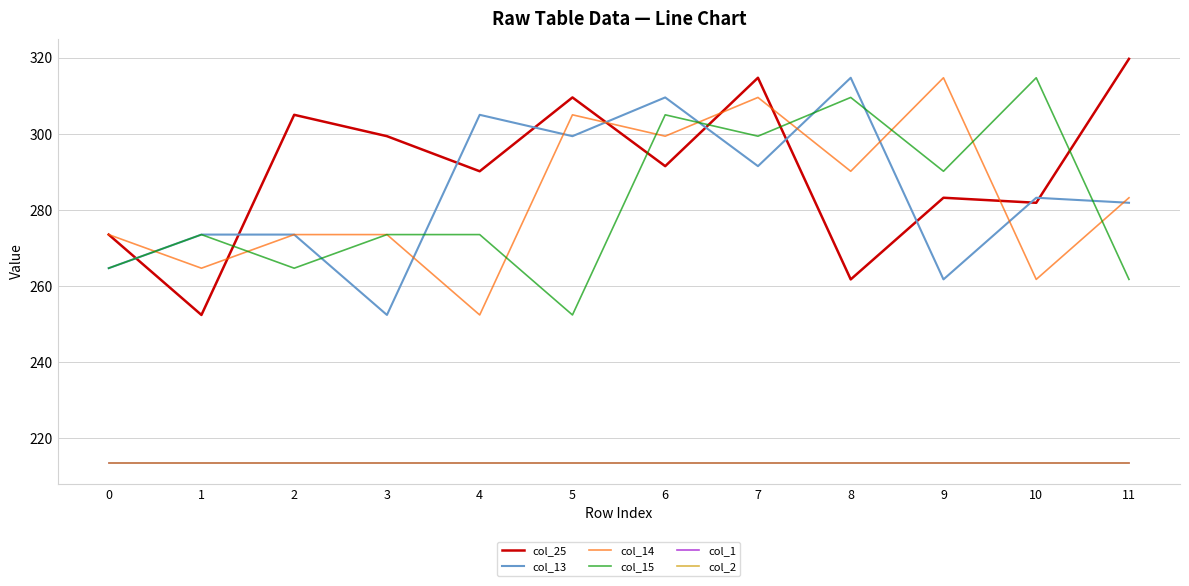

At which category is the sum across all series the highest?

7